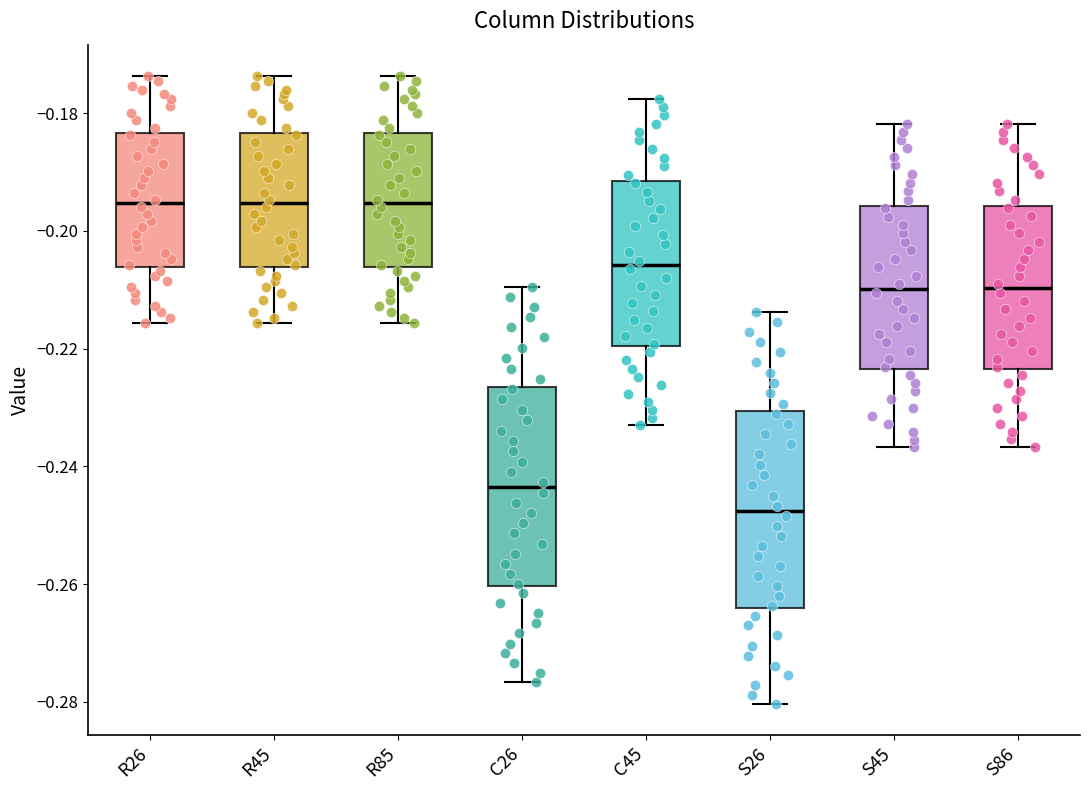

Reading left to right, transcribe this box plot: for each box, give where its median line is, the range the box spans, and where its two whiskers end, as read against the y-axis. The values are not printed on the chart, so give them approximately, as read against the axis.

R26: median -0.196, box -0.206 to -0.184, whiskers -0.216 to -0.174
R45: median -0.196, box -0.206 to -0.184, whiskers -0.216 to -0.174
R85: median -0.196, box -0.206 to -0.184, whiskers -0.216 to -0.174
C26: median -0.244, box -0.260 to -0.226, whiskers -0.276 to -0.210
C45: median -0.206, box -0.220 to -0.192, whiskers -0.232 to -0.178
S26: median -0.248, box -0.264 to -0.230, whiskers -0.280 to -0.214
S45: median -0.210, box -0.224 to -0.196, whiskers -0.236 to -0.182
S86: median -0.210, box -0.224 to -0.196, whiskers -0.236 to -0.182